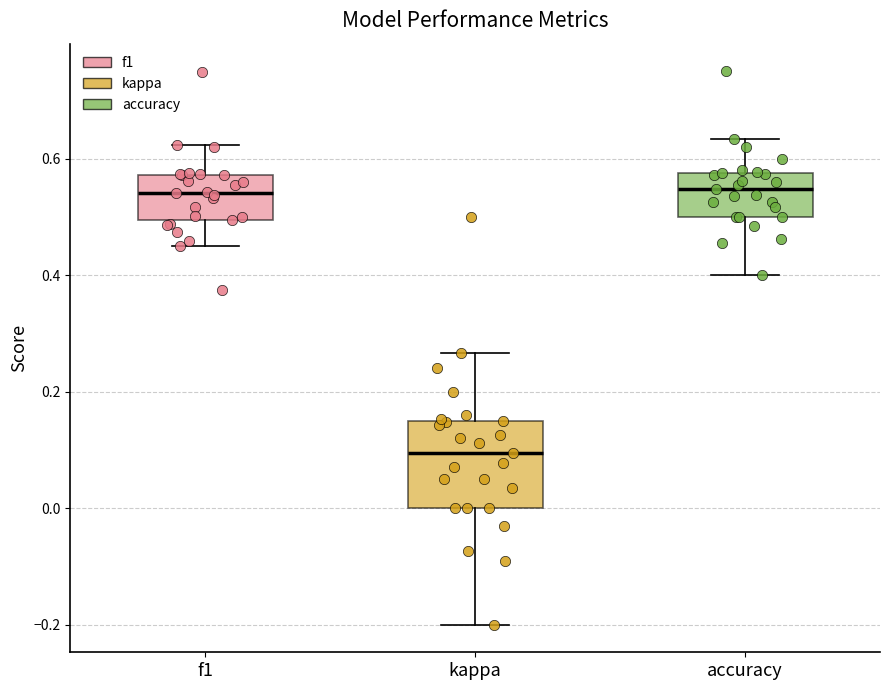

Which box is the tallest, from its lower edge to its upper edge?

kappa